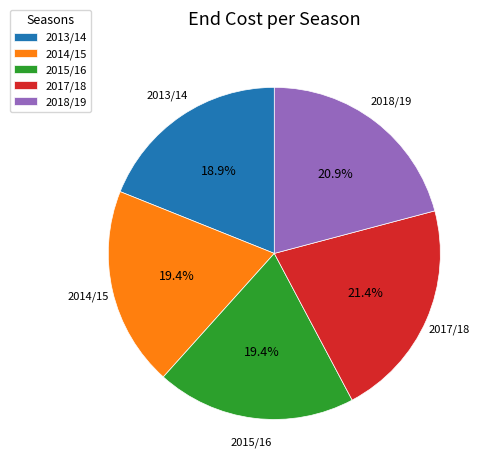

To the nearest percent, what is the difference between the largest and smallest slice percentages?

2%